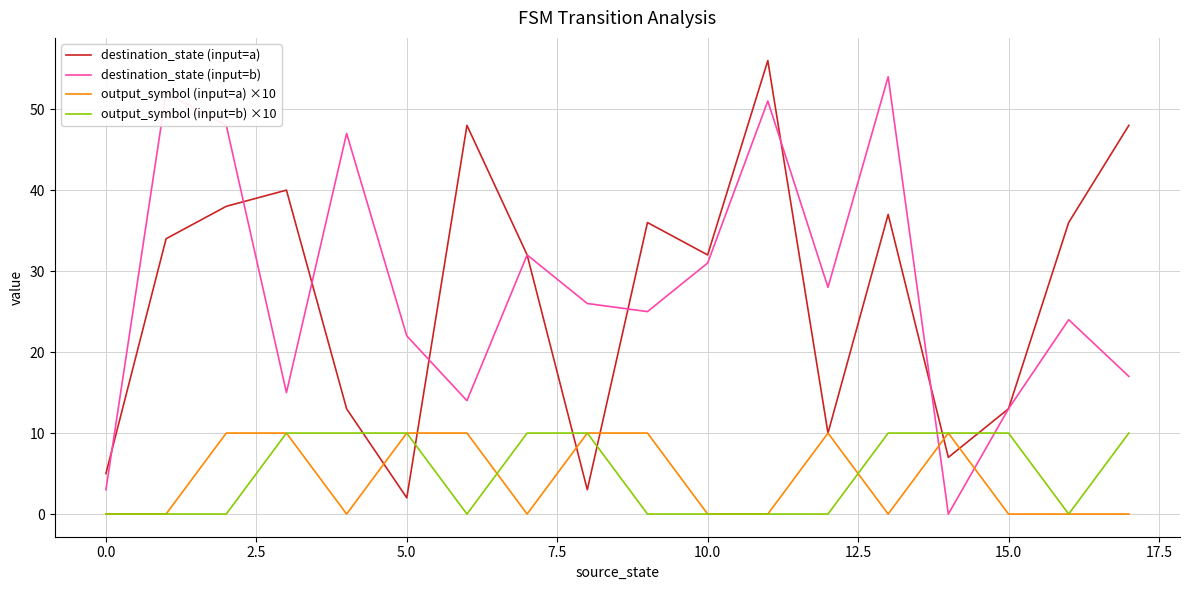

At which category does the chart reach its peak across all series?

11